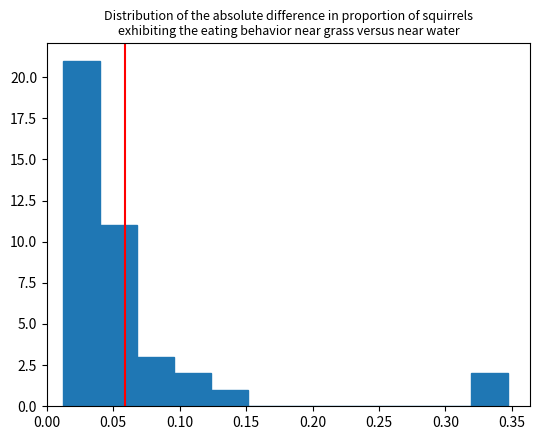

How tall is the bar that spans 0.095 to 0.125 on the x-axis? Neither the bar edges nor the heights are printed on the chart, so give them approximately, as read against the axes.

2